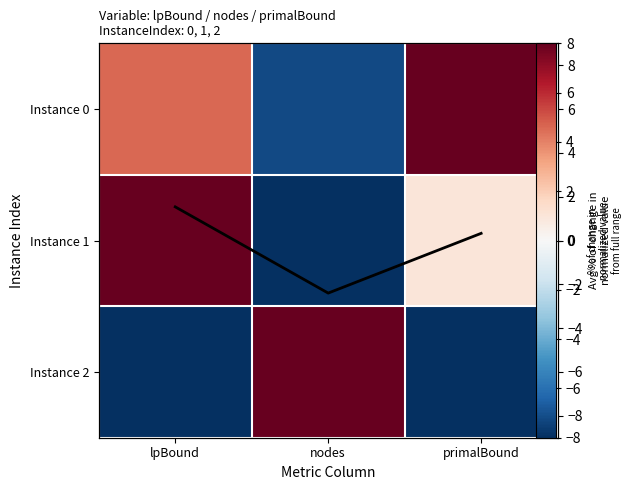

How many values in the Instance 0 series are below 0?

1